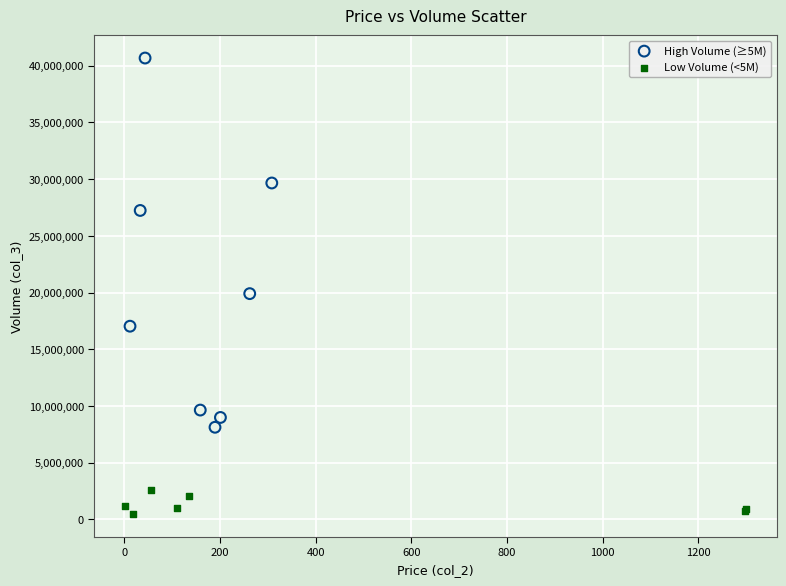

Which series contains the highest Y value?

High Volume (≥5M)